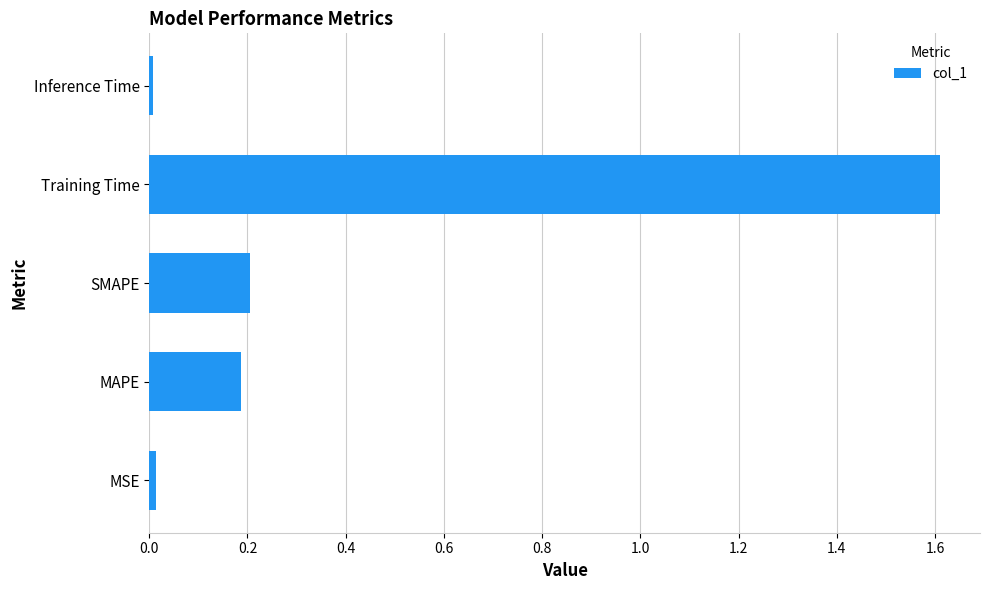

What is the difference between the maximum and minimum values?

1.6